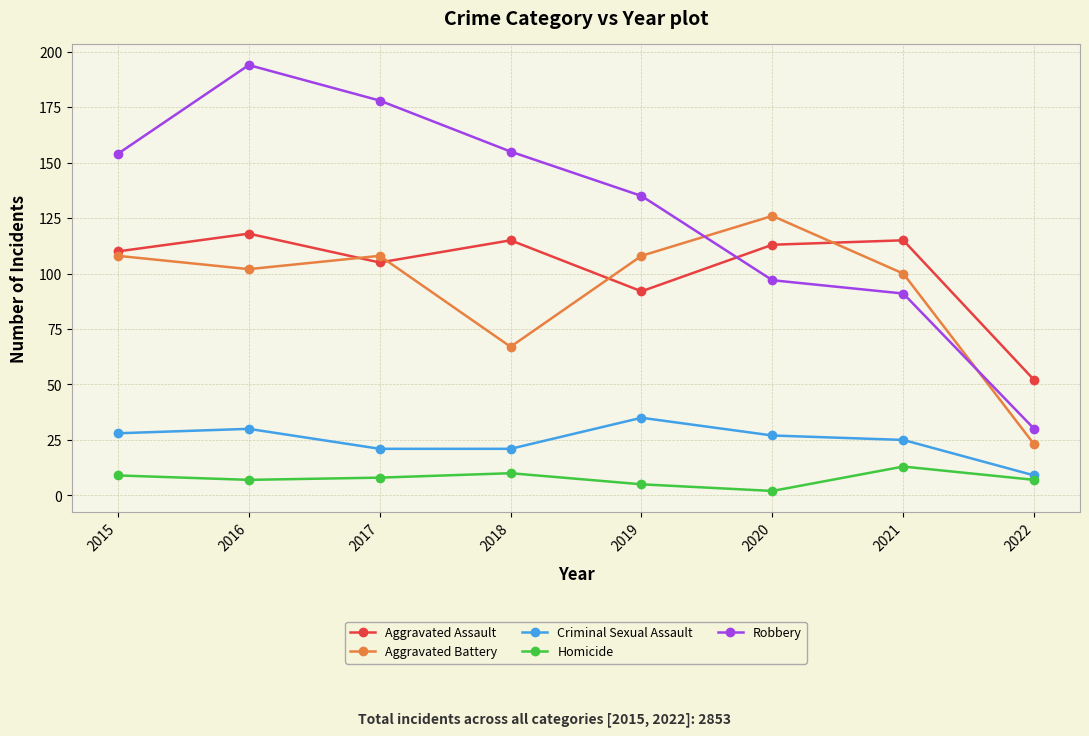

At 2018, list the series in order from largest to smallest.

Robbery, Aggravated Assault, Aggravated Battery, Criminal Sexual Assault, Homicide